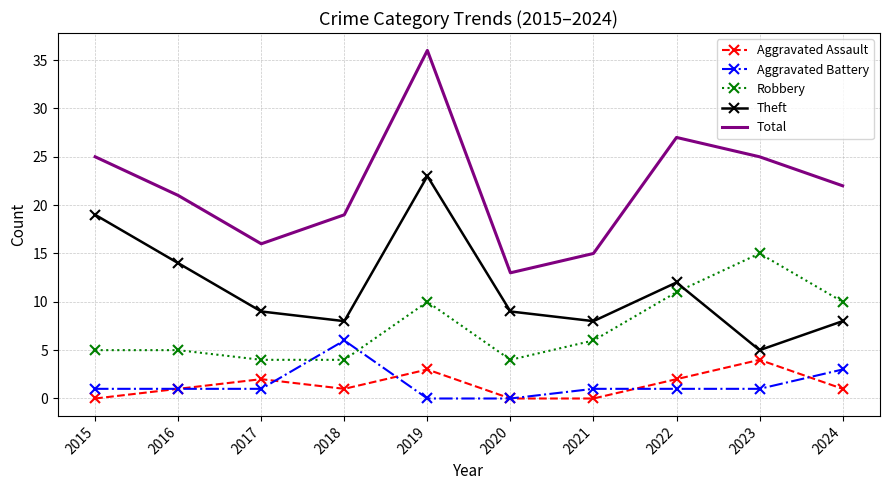

Which series changed the most between 2016 and 2023?

Robbery